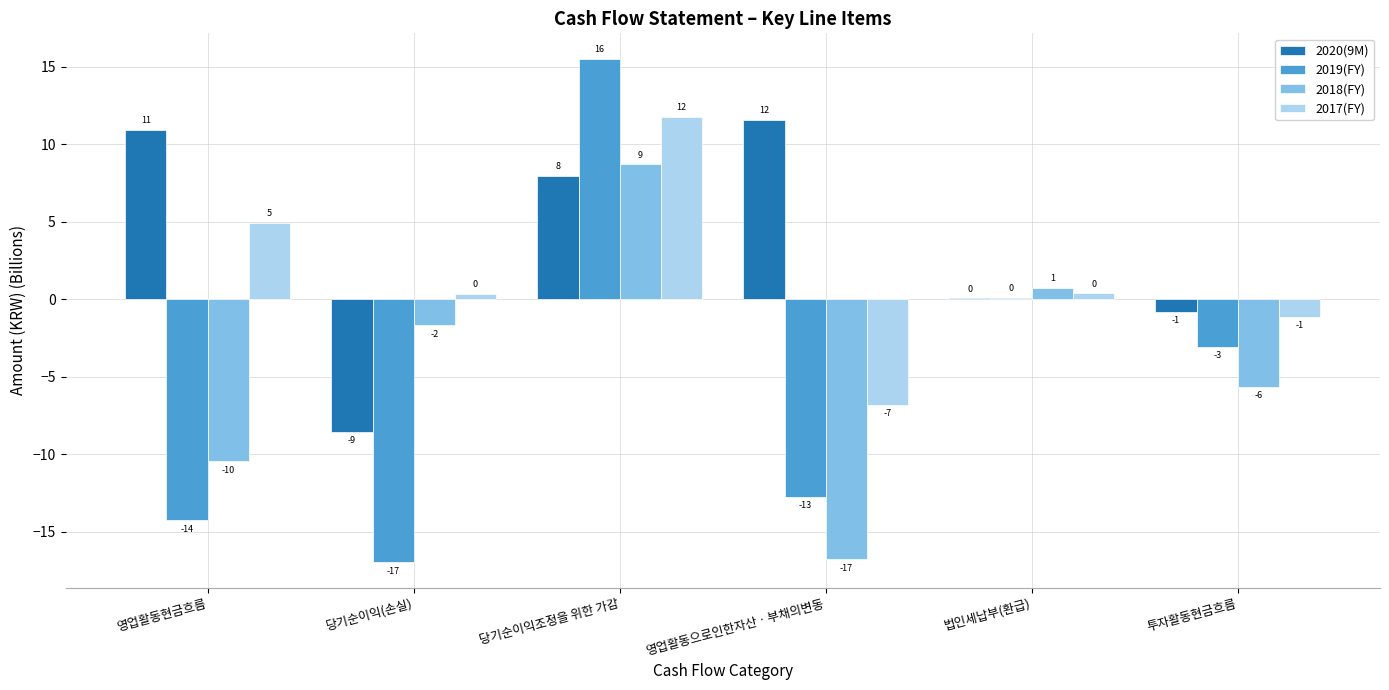

What are all the series names shown in the legend?

2020(9M), 2019(FY), 2018(FY), 2017(FY)